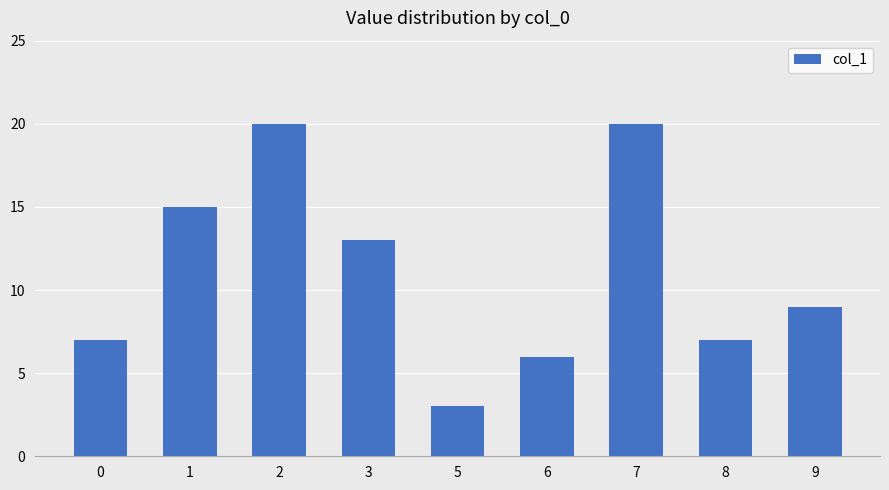

What is the average value?

11